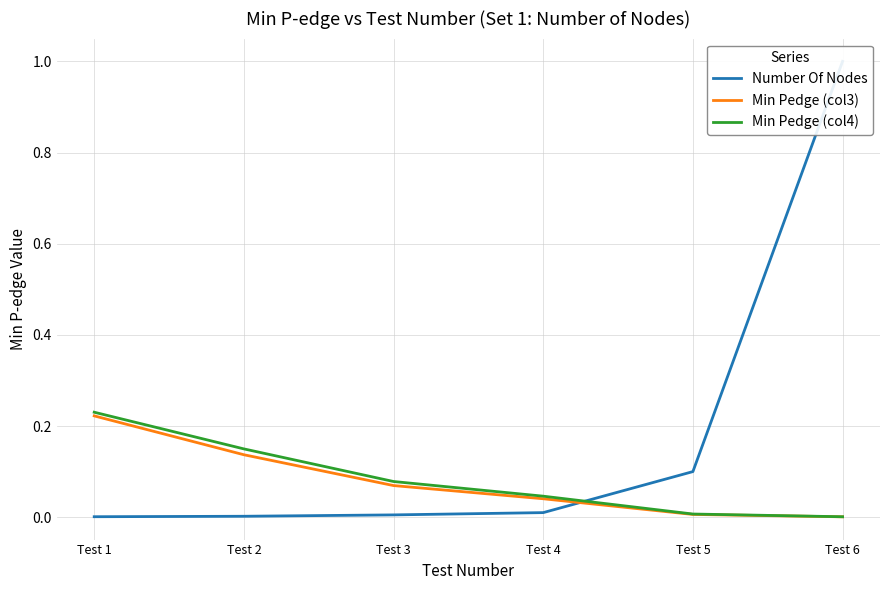

True or false: Min Pedge (col3) has a value of 0.0 at Test 6.

False